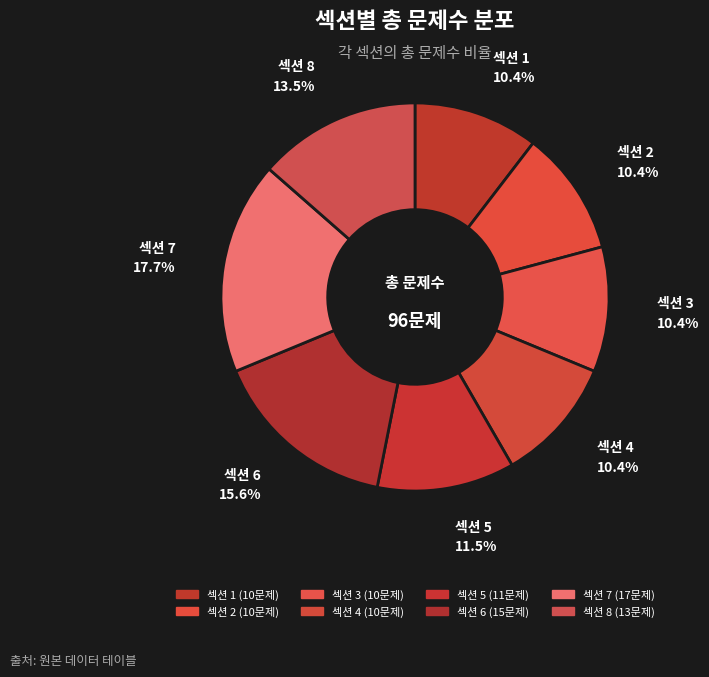

How many slices are in this pie chart?

8